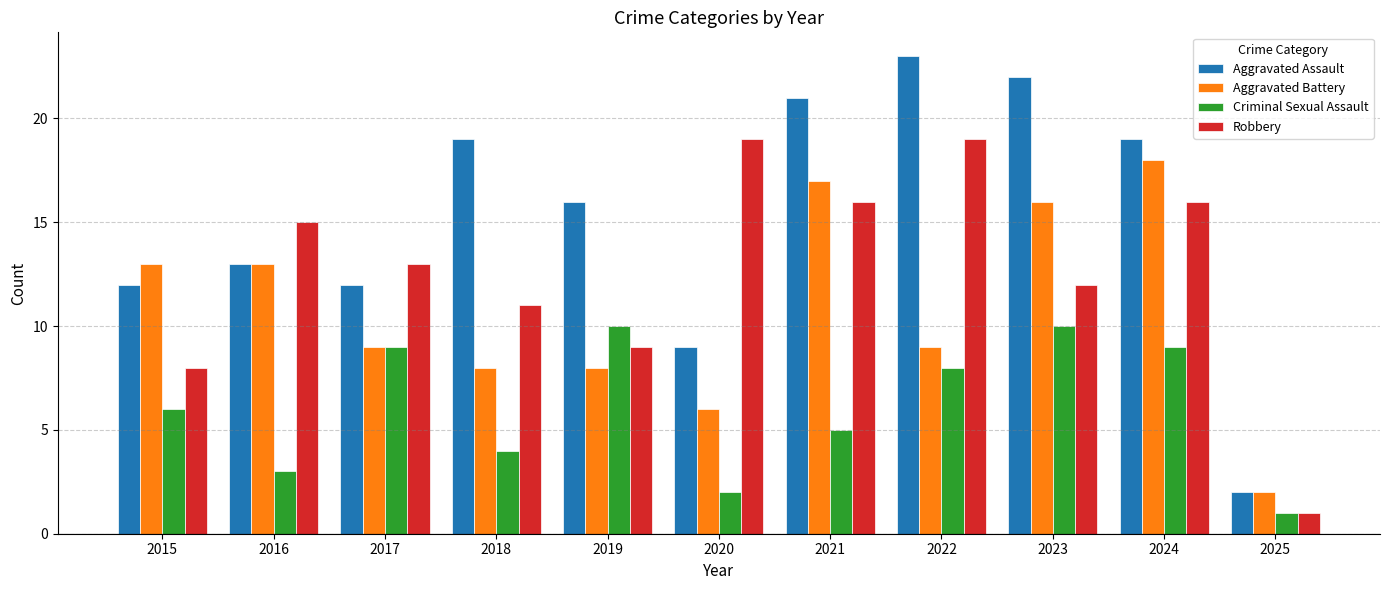

The Criminal Sexual Assault series shows 2 at 2025. True or false?

False